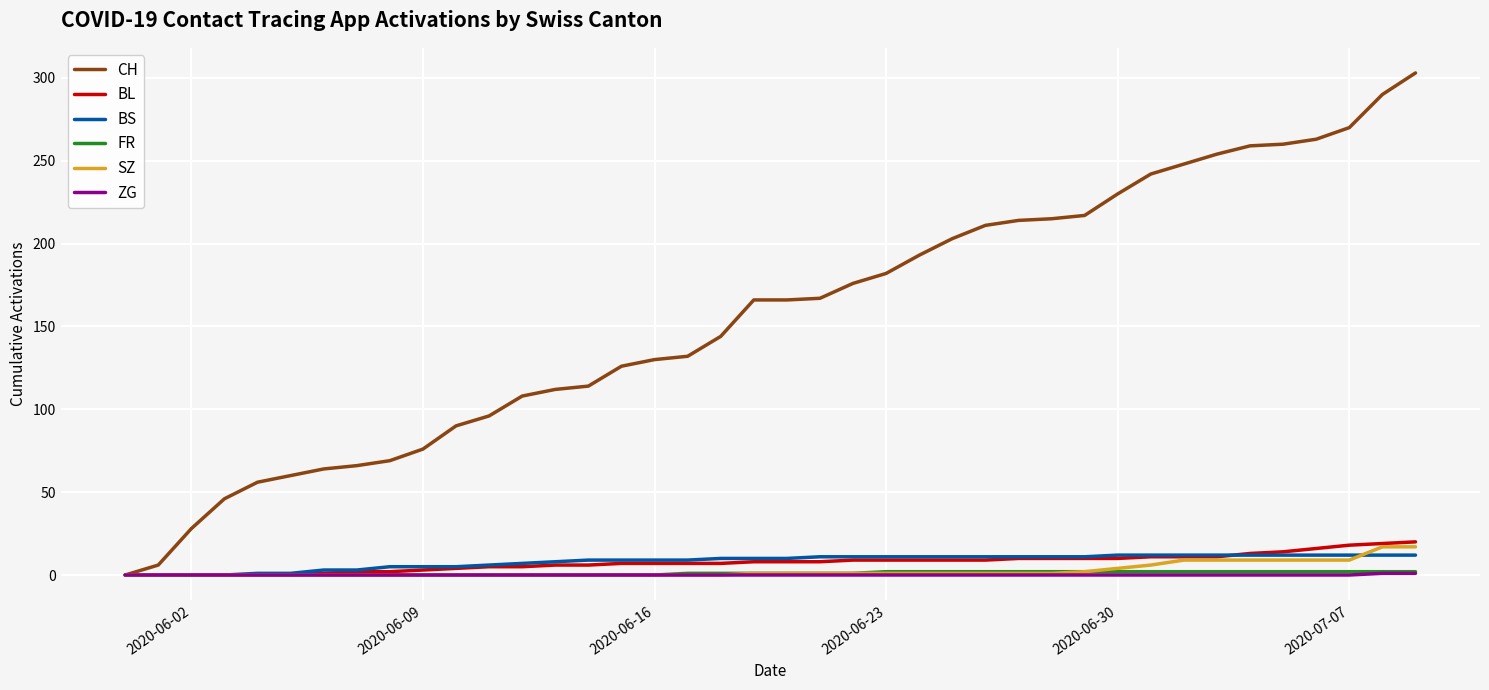

Which series has the largest total across all categories?

CH